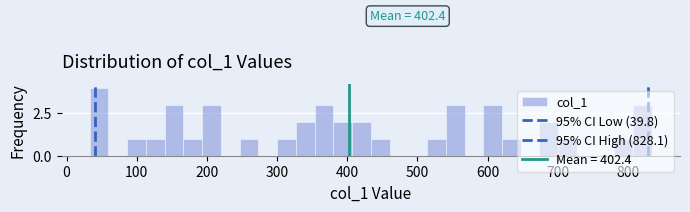

Read against the x-axis, roughly where is the centre of the tallest bar?

50